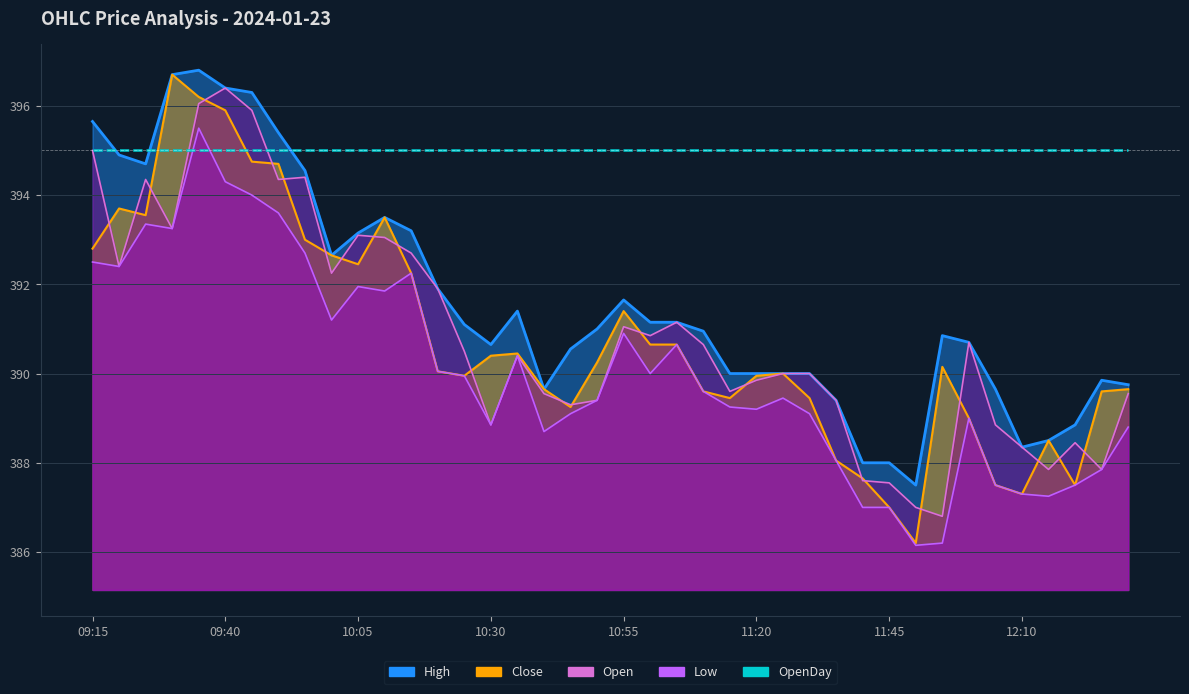

Reading left to right, list all the values displayed in this chart.

Close: 392.8	393.7	393.6	396.7	396.2	395.9	394.8	394.7	393.0	392.6	392.4	393.5	392.2	390.1	389.9	390.4	390.4	389.6	389.2	390.2	391.4	390.6	390.6	389.6	389.4	389.9	390.0	389.4	388.1	387.6	387.0	386.2	390.1	389.0	387.5	387.3	388.5	387.5	389.6	389.6
Open: 395.0	392.4	394.4	393.2	396.1	396.4	395.9	394.4	394.4	392.2	393.1	393.1	392.7	391.9	390.5	388.9	390.4	389.6	389.3	389.4	391.1	390.9	391.1	390.6	389.6	389.9	390.0	390.0	389.4	387.6	387.6	387.0	386.8	390.7	388.9	388.4	387.9	388.4	387.9	389.6
High: 395.6	394.9	394.7	396.7	396.8	396.4	396.3	395.4	394.6	392.6	393.1	393.5	393.2	391.9	391.1	390.6	391.4	389.6	390.6	391.0	391.6	391.1	391.1	390.9	390.0	390.0	390.0	390.0	389.4	388.0	388.0	387.5	390.9	390.7	389.6	388.4	388.5	388.9	389.9	389.8
Low: 392.5	392.4	393.4	393.2	395.5	394.3	394.0	393.6	392.7	391.2	391.9	391.9	392.2	390.1	389.9	388.9	390.4	388.7	389.1	389.4	390.9	390.0	390.6	389.6	389.2	389.2	389.4	389.1	388.1	387.0	387.0	386.1	386.2	389.0	387.5	387.3	387.2	387.5	387.9	388.8